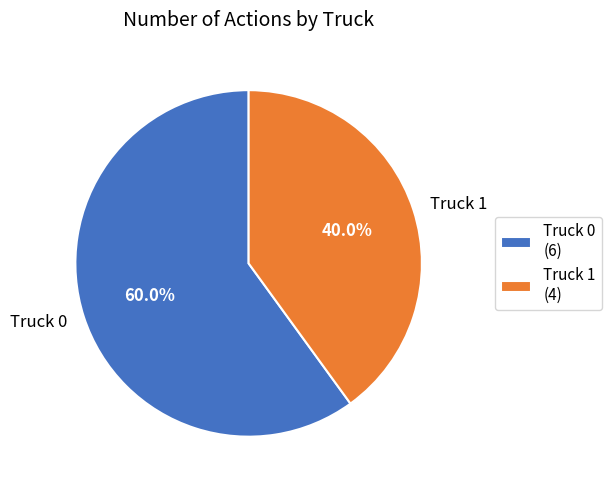

Is it true that Truck 0 is 60% of the pie?

True